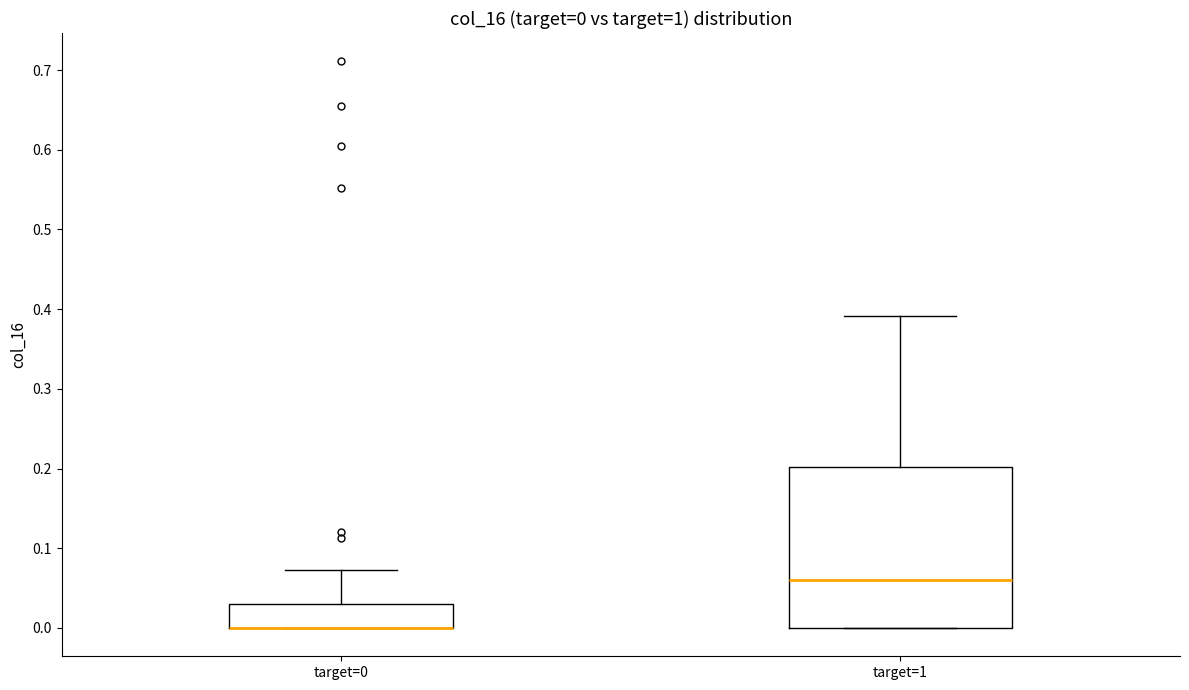

Comparing the boxes themselves (not the whiskers), which one is the tallest?

target=1